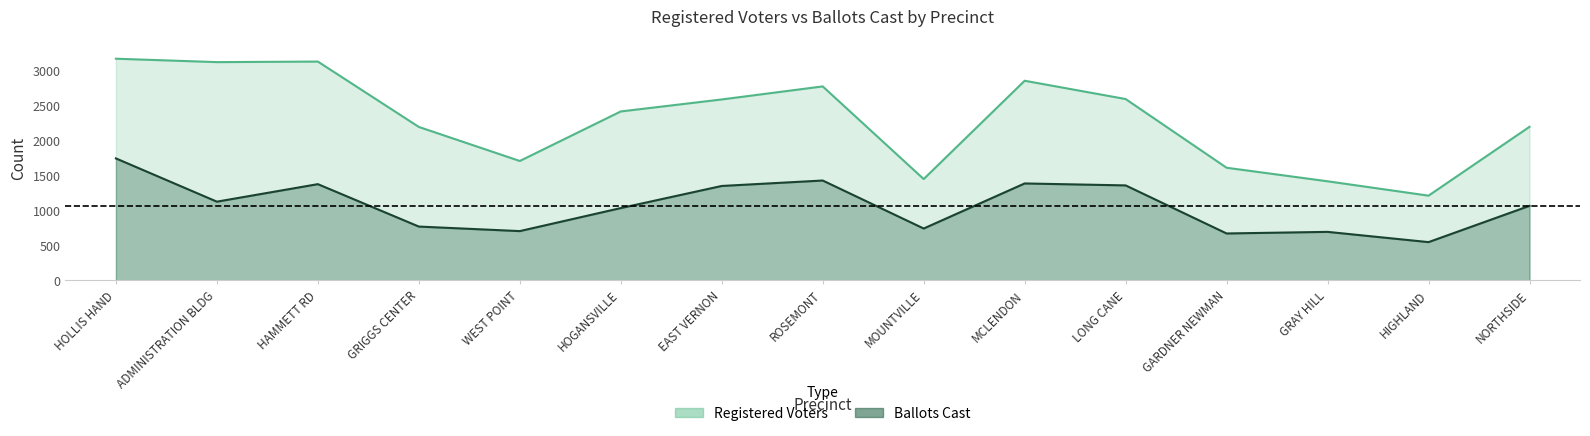

At which label is Registered Voters closest to 2195?

GRIGGS CENTER